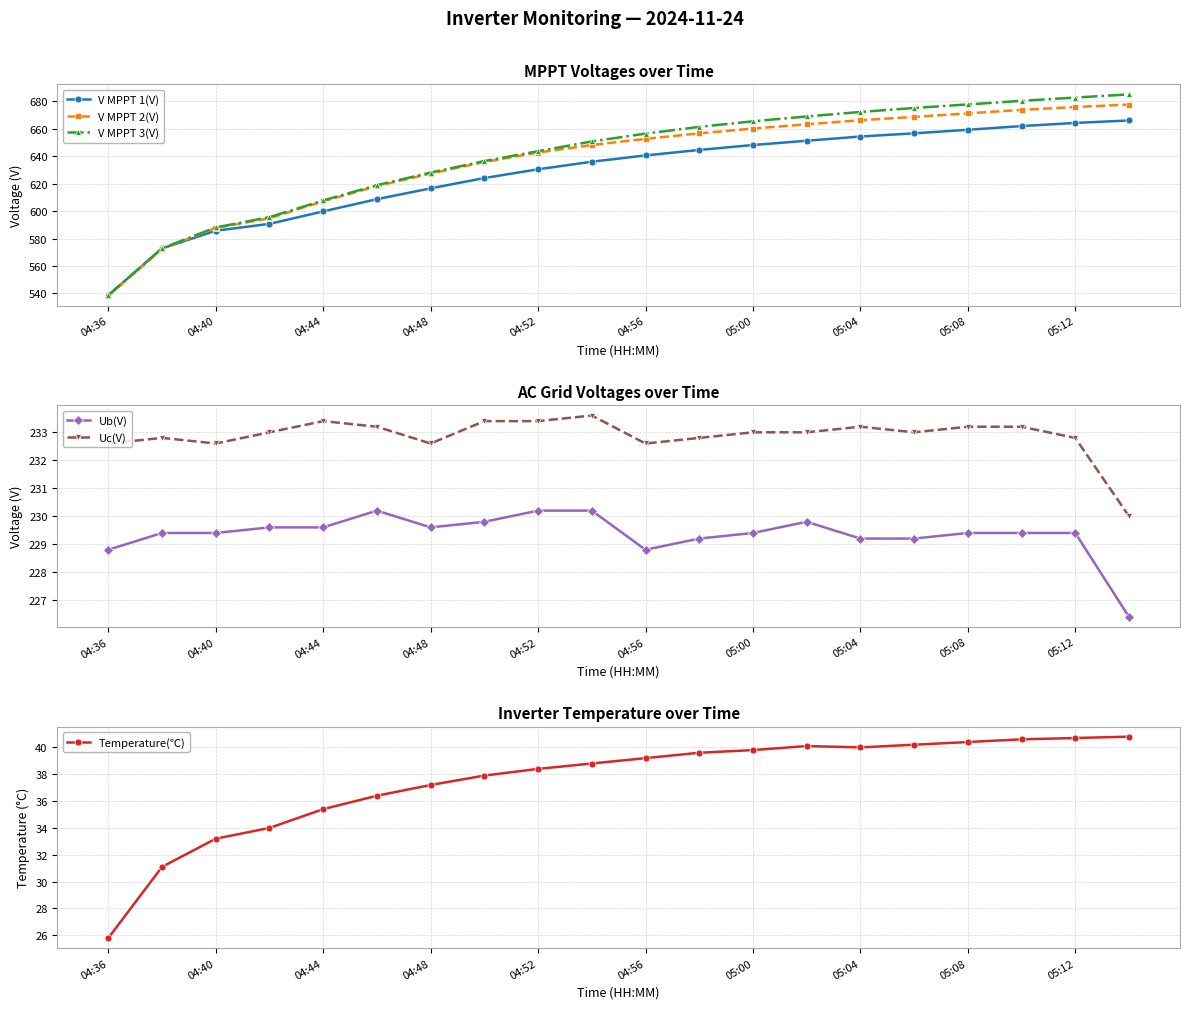

What are all the series names shown in the legend?

V MPPT 1(V), V MPPT 2(V), V MPPT 3(V), Ub(V), Uc(V), Temperature(℃)